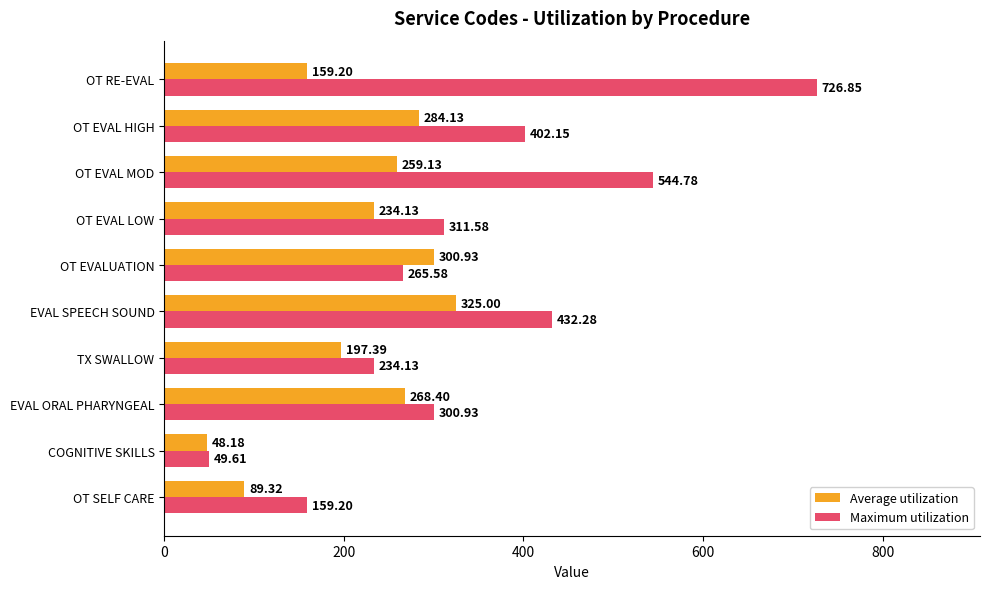

Which series has the largest total across all categories?

Maximum utilization